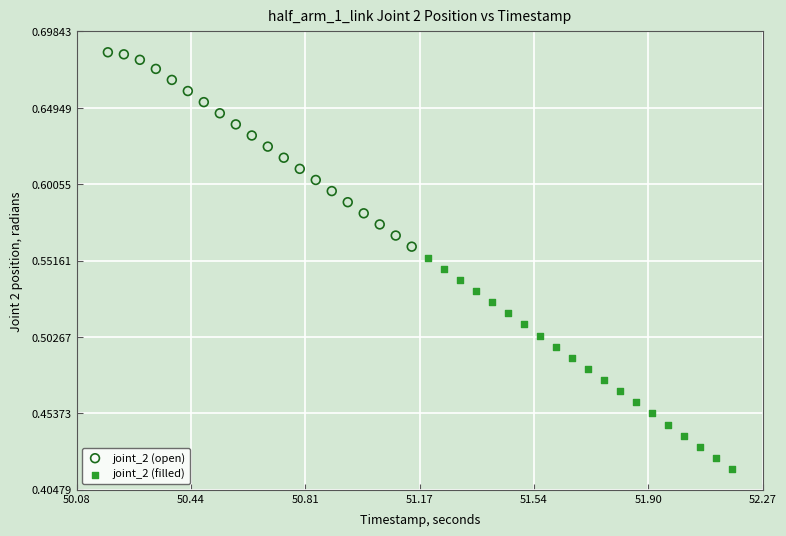

Which series has the largest Y range (max minus min)?

joint_2 (filled)